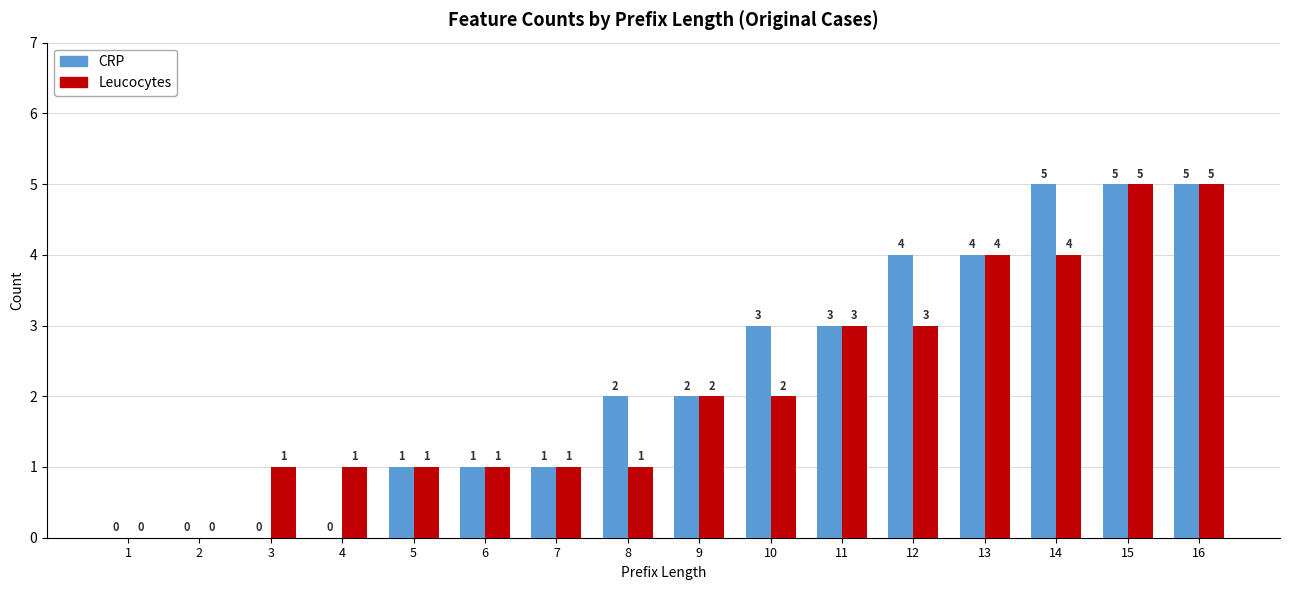

The value of Leucocytes at 4 is 1. True or false?

True